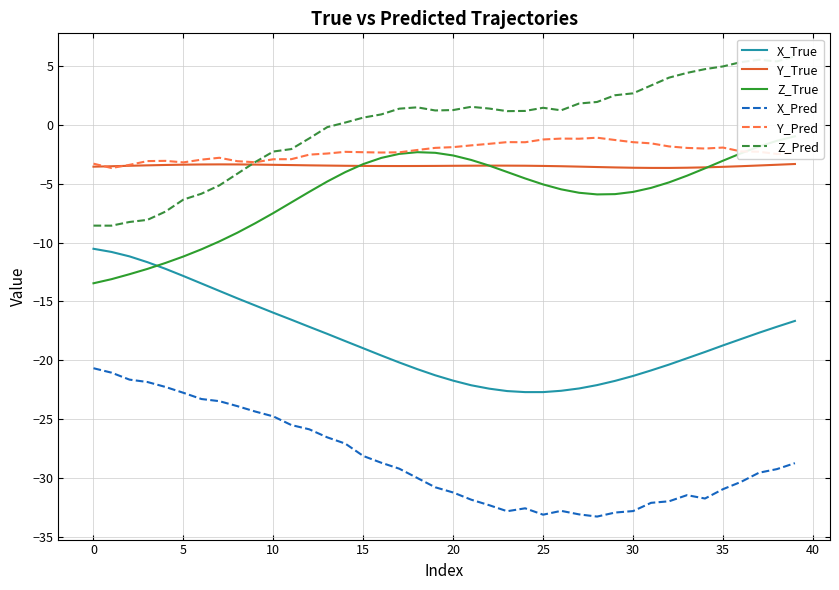

True or false: Y_True and X_True intersect in this chart.

False